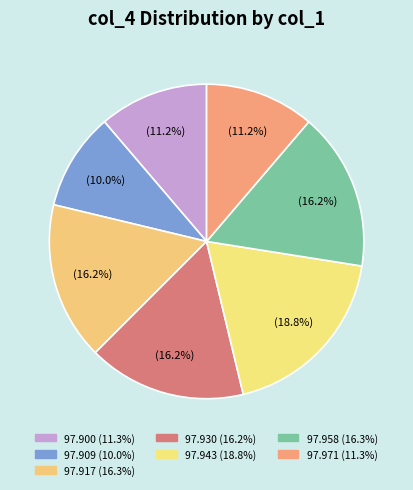

How many segments does this pie chart have?

7